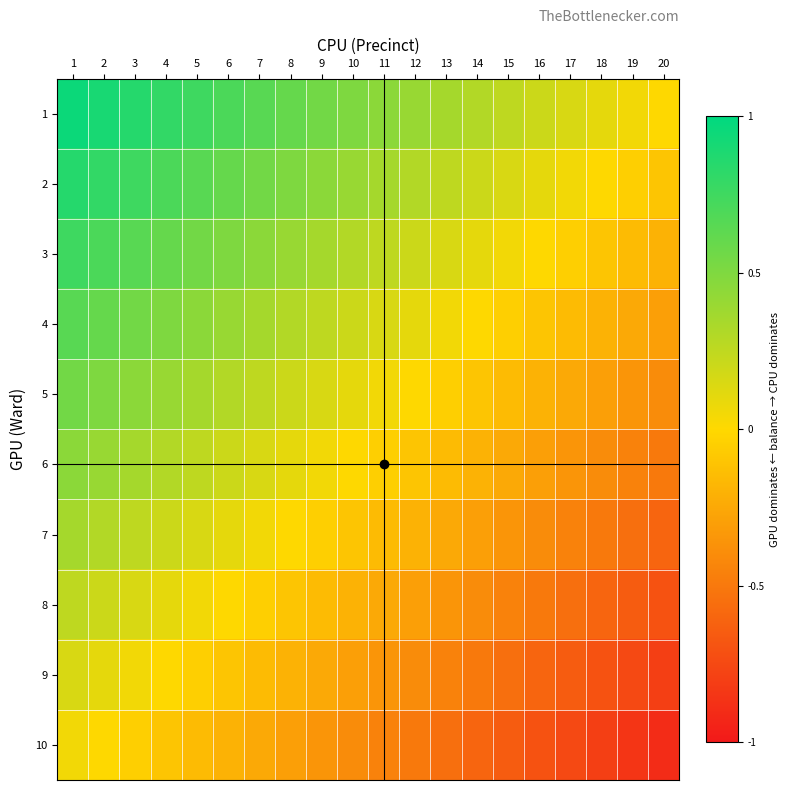

Reading left to right, transcribe all the data shown in this chart.

1: 1=0.9	2=0.9	3=0.8	4=0.8	5=0.8	6=0.7	7=0.7	8=0.6	9=0.6	10=0.5	11=0.4	12=0.4	13=0.3	14=0.3	15=0.2	16=0.2	17=0.2	18=0.1	19=0.1	20=0.0
2: 1=0.8	2=0.8	3=0.8	4=0.7	5=0.7	6=0.6	7=0.6	8=0.5	9=0.5	10=0.4	11=0.3	12=0.3	13=0.2	14=0.2	15=0.2	16=0.1	17=0.1	18=0.0	19=-0.0	20=-0.1
3: 1=0.8	2=0.7	3=0.7	4=0.6	5=0.6	6=0.5	7=0.5	8=0.4	9=0.4	10=0.3	11=0.2	12=0.2	13=0.2	14=0.1	15=0.1	16=0.0	17=-0.0	18=-0.1	19=-0.1	20=-0.2
4: 1=0.6	2=0.6	3=0.5	4=0.5	5=0.4	6=0.4	7=0.3	8=0.3	9=0.2	10=0.2	11=0.1	12=0.1	13=0.0	14=0.0	15=-0.1	16=-0.1	17=-0.2	18=-0.2	19=-0.2	20=-0.3
5: 1=0.5	2=0.5	3=0.4	4=0.4	5=0.3	6=0.3	7=0.2	8=0.2	9=0.1	10=0.1	11=0.0	12=0.0	13=-0.1	14=-0.1	15=-0.2	16=-0.2	17=-0.2	18=-0.3	19=-0.3	20=-0.4
6: 1=0.5	2=0.4	3=0.3	4=0.3	5=0.2	6=0.2	7=0.2	8=0.1	9=0.0	10=0.0	11=-0.1	12=-0.1	13=-0.2	14=-0.2	15=-0.2	16=-0.3	17=-0.3	18=-0.4	19=-0.4	20=-0.5
7: 1=0.4	2=0.3	3=0.2	4=0.2	5=0.2	6=0.1	7=0.1	8=0.0	9=-0.0	10=-0.1	11=-0.2	12=-0.2	13=-0.2	14=-0.3	15=-0.3	16=-0.4	17=-0.4	18=-0.5	19=-0.5	20=-0.6
8: 1=0.3	2=0.2	3=0.2	4=0.1	5=0.1	6=0.0	7=-0.0	8=-0.1	9=-0.1	10=-0.2	11=-0.2	12=-0.3	13=-0.3	14=-0.4	15=-0.4	16=-0.5	17=-0.5	18=-0.6	19=-0.6	20=-0.7
9: 1=0.1	2=0.1	3=0.0	4=-0.0	5=-0.1	6=-0.1	7=-0.2	8=-0.2	9=-0.3	10=-0.3	11=-0.4	12=-0.4	13=-0.5	14=-0.5	15=-0.6	16=-0.6	17=-0.7	18=-0.7	19=-0.8	20=-0.8
10: 1=0.0	2=-0.0	3=-0.1	4=-0.1	5=-0.2	6=-0.2	7=-0.2	8=-0.3	9=-0.4	10=-0.4	11=-0.5	12=-0.5	13=-0.6	14=-0.6	15=-0.7	16=-0.7	17=-0.8	18=-0.8	19=-0.8	20=-0.9